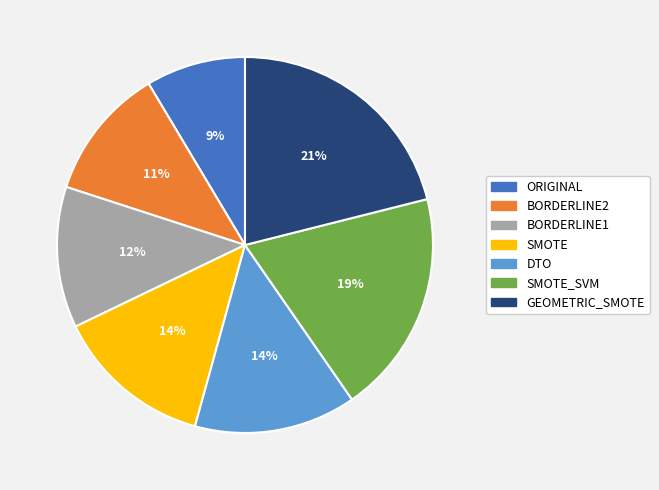

Which category has the biggest portion of the pie?

GEOMETRIC_SMOTE